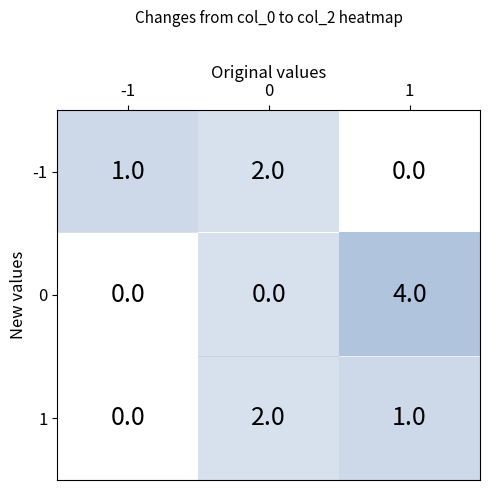

True or false: 1 has a value of 2 at 0.

True